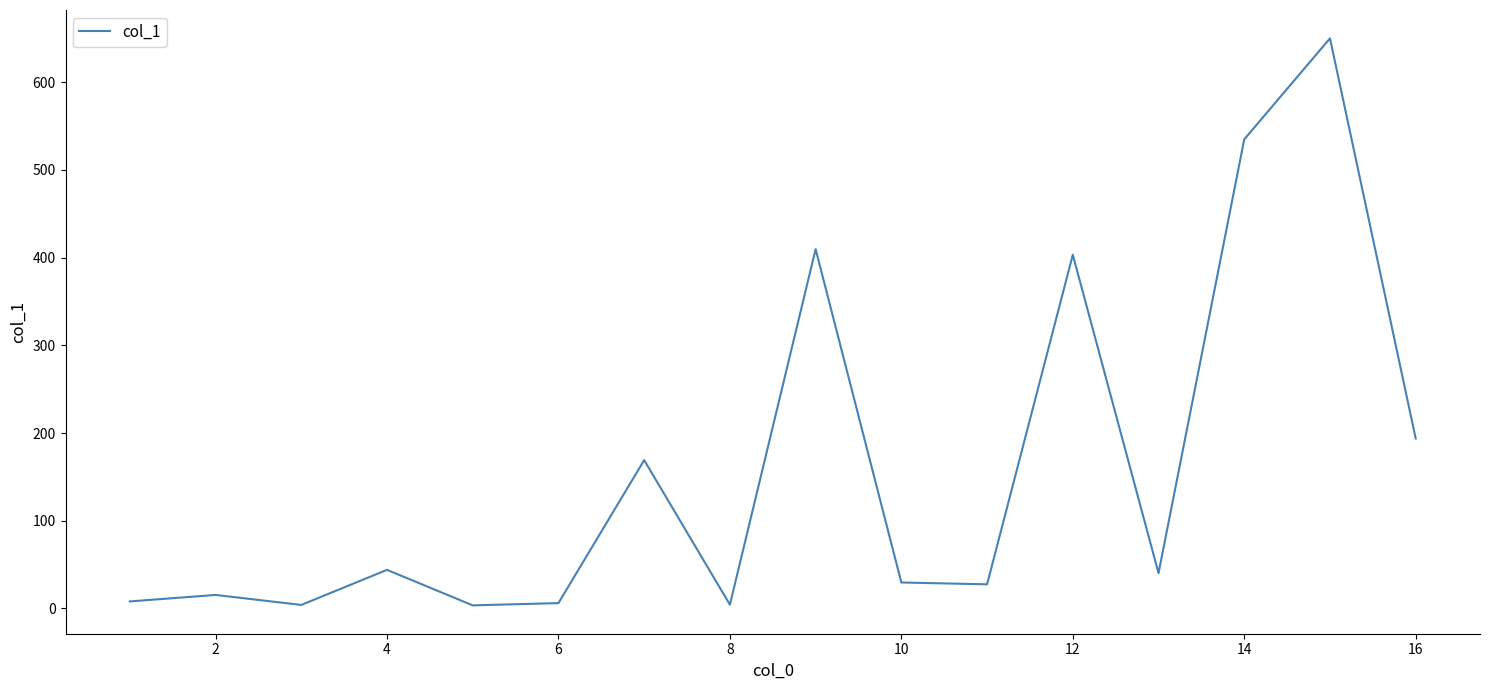

How many values are below 40?

8